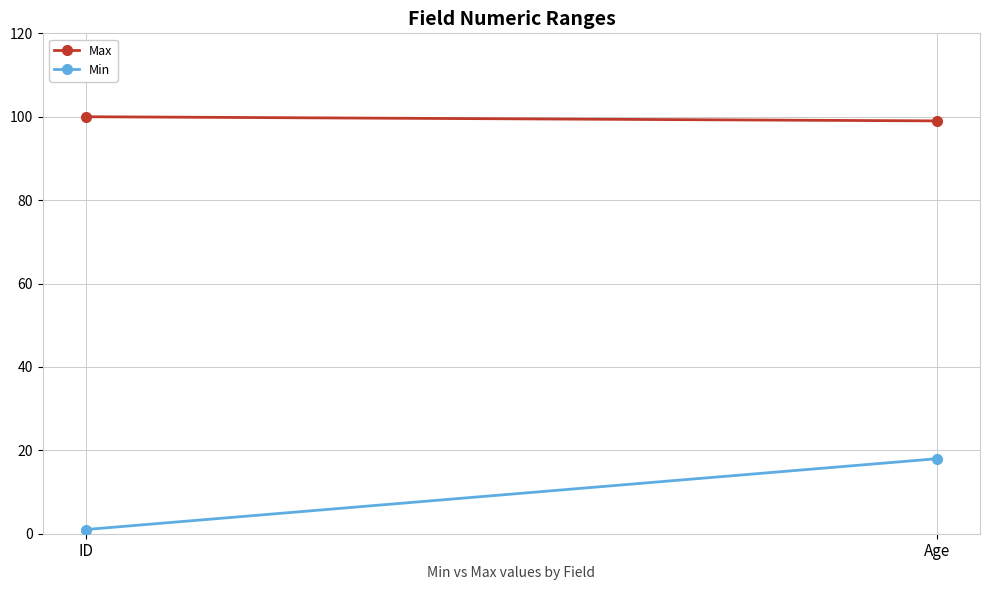

What is the spread (max minus min) of values at Age?

81